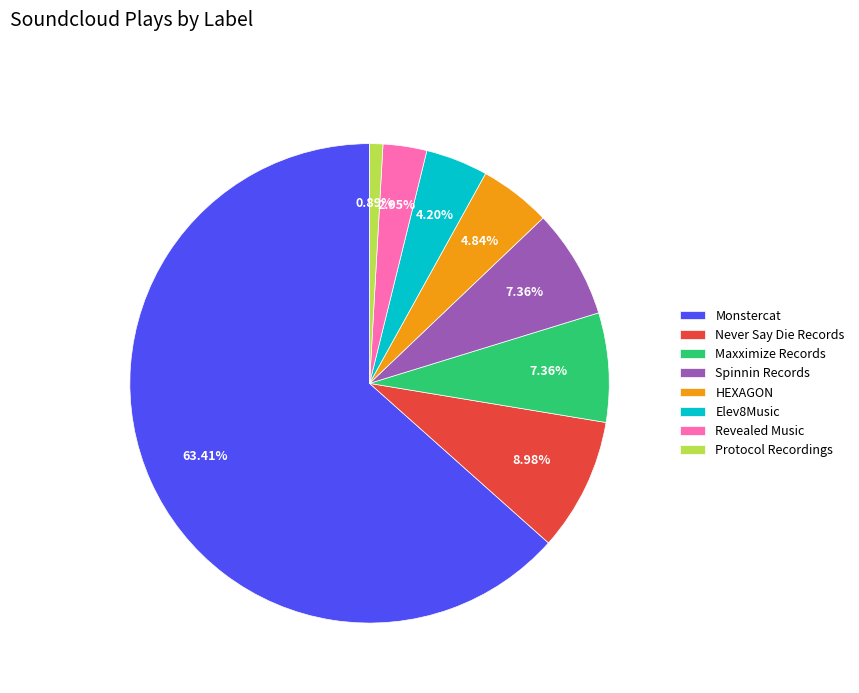

To the nearest percent, what is the difference between the largest and smallest slice percentages?

63%